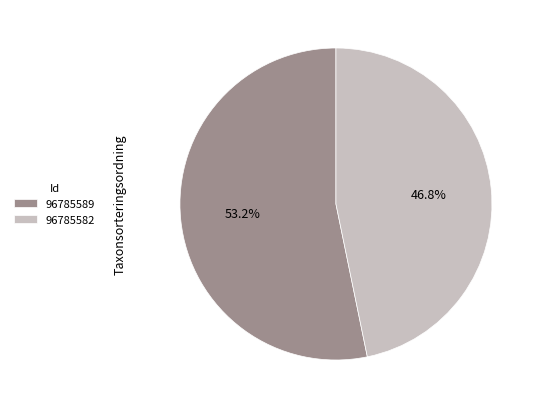

How many segments does this pie chart have?

2